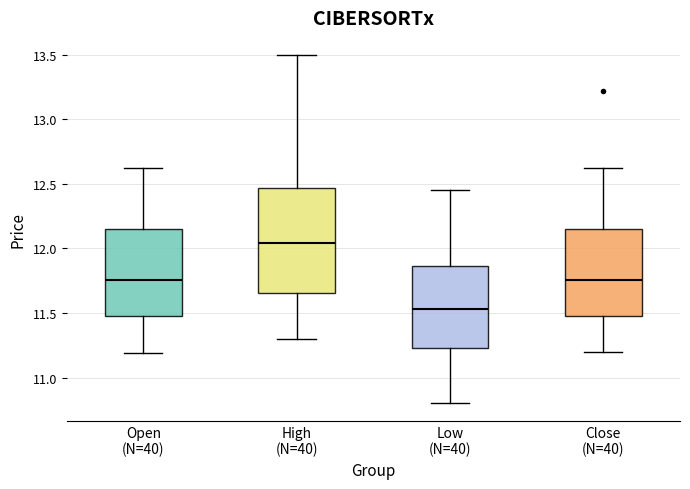

Which box's median line is the highest?

High (N=40)